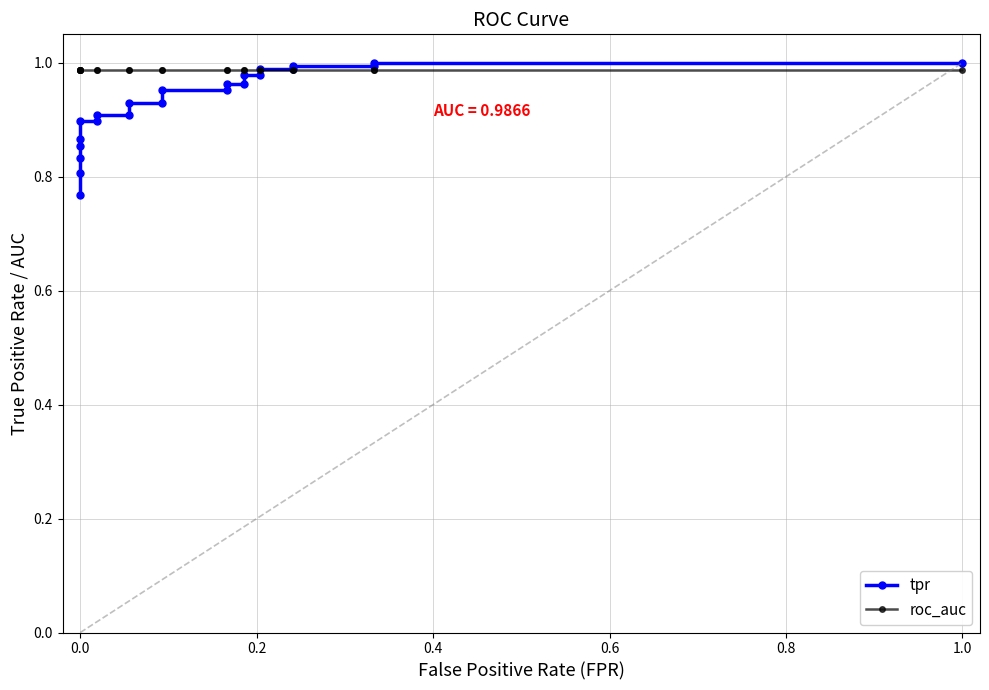

What is the greatest value displayed?

1.0